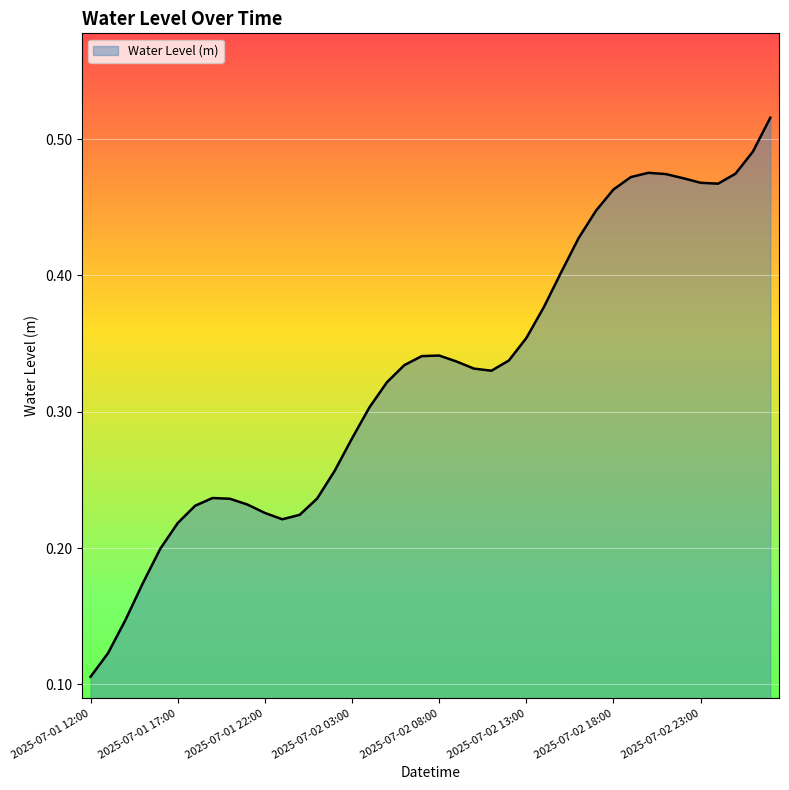

How many lines are shown in the chart?

1